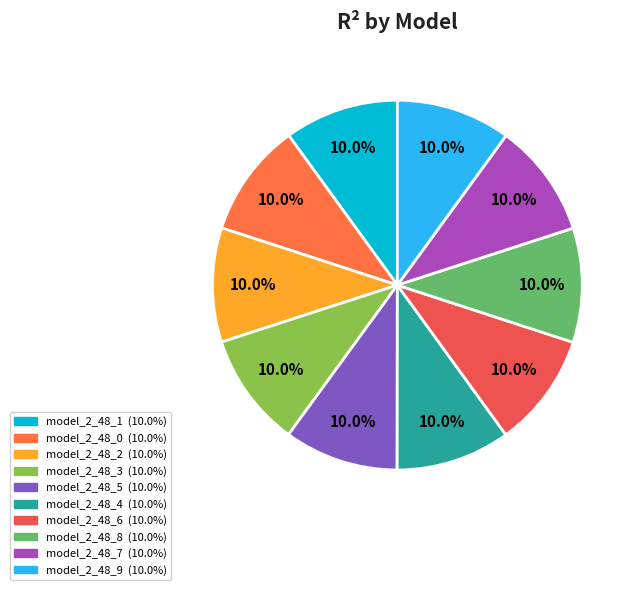

Is it true that model_2_48_0 is 20% of the pie?

False